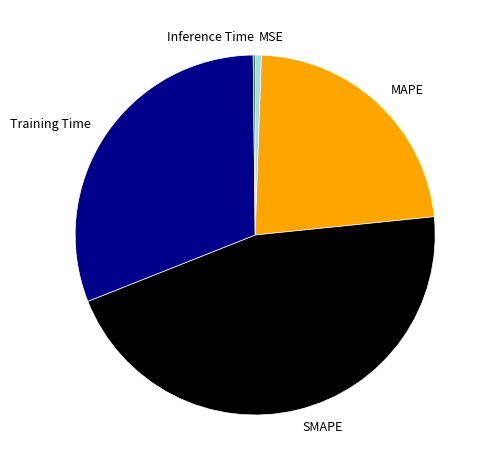

Is there any slice that represents more than half of the pie?

No